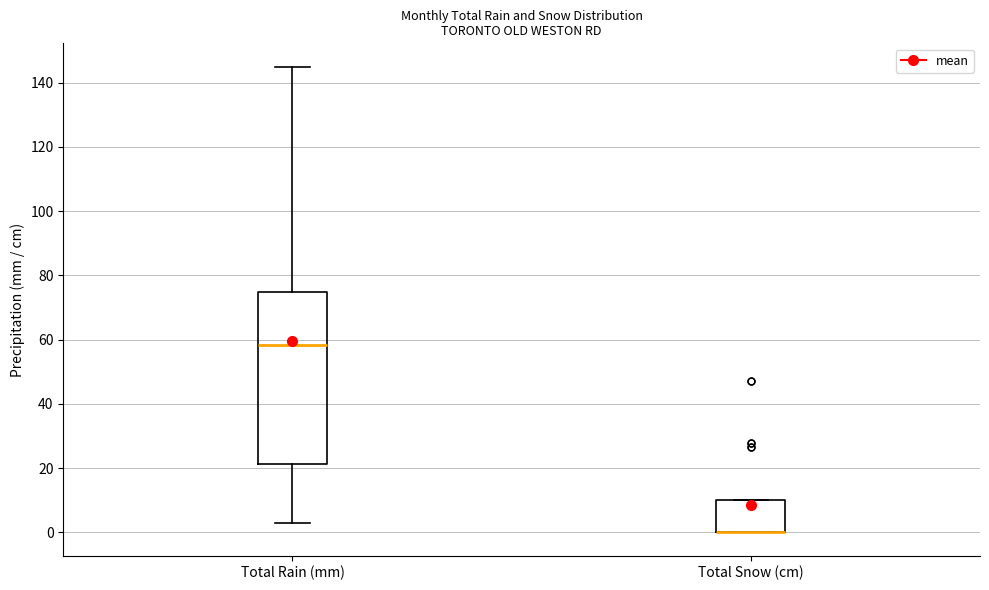

Reading left to right, read every box against the y-axis: the position of its median line, the range the box covers, and the ends of its whiskers. The values are not printed on the chart, so give them approximately, as read against the axis.

Total Rain (mm): median 58, box 22 to 74, whiskers 2 to 146
Total Snow (cm): median 0 (drawn on the box's lower edge), box 0 to 10, whiskers 0 to 10